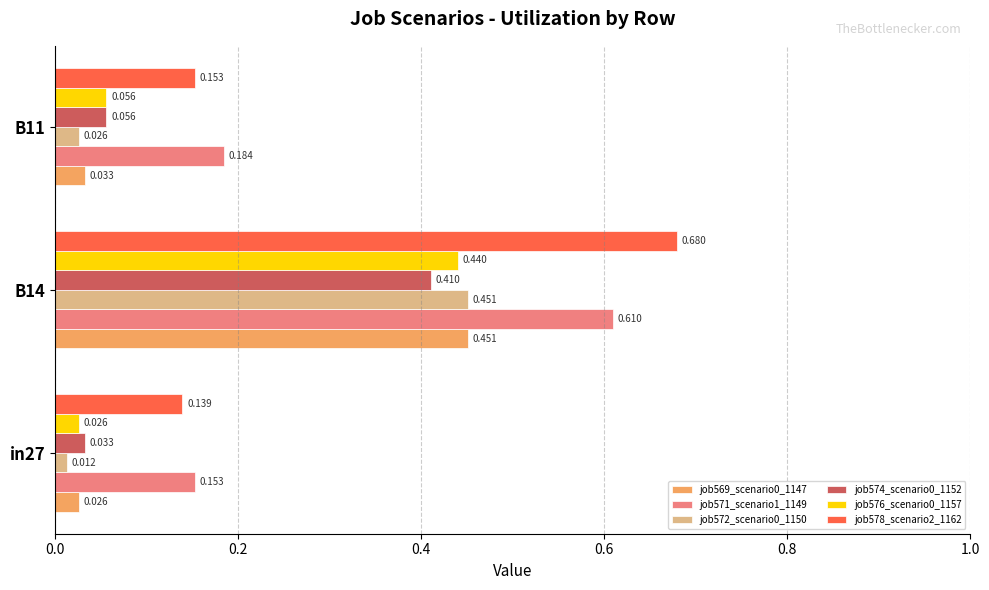

Is the value of job576_scenario0_1157 at B14 greater than the value of job571_scenario1_1149 at in27?

Yes